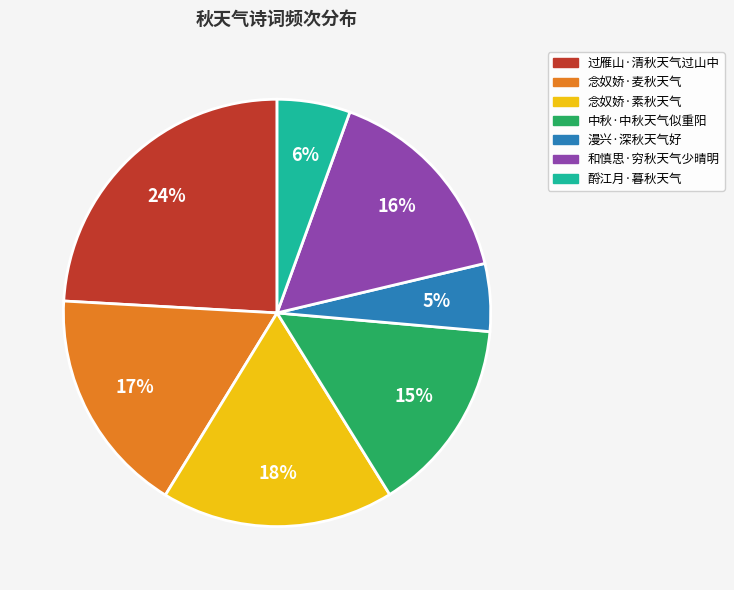

To the nearest percent, what is the average slice percentage?

14%